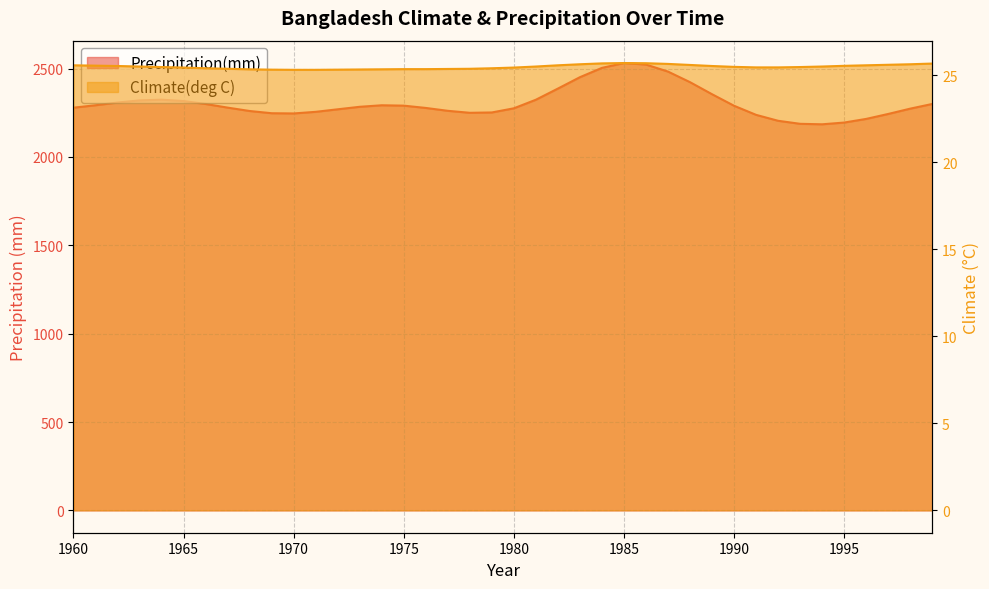

True or false: Climate(deg C) and Precipitation(mm) cross at least once.

False